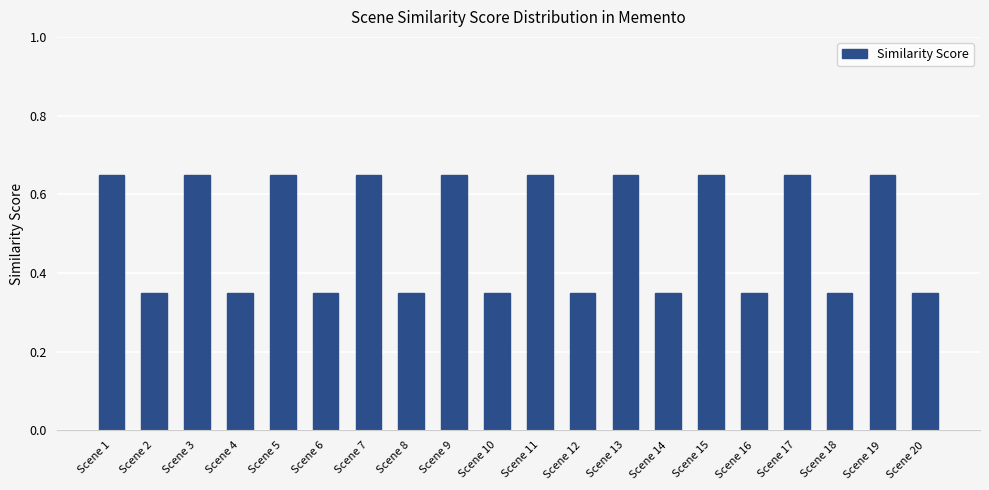

Are the bars grouped side by side (vs. stacked)?

No